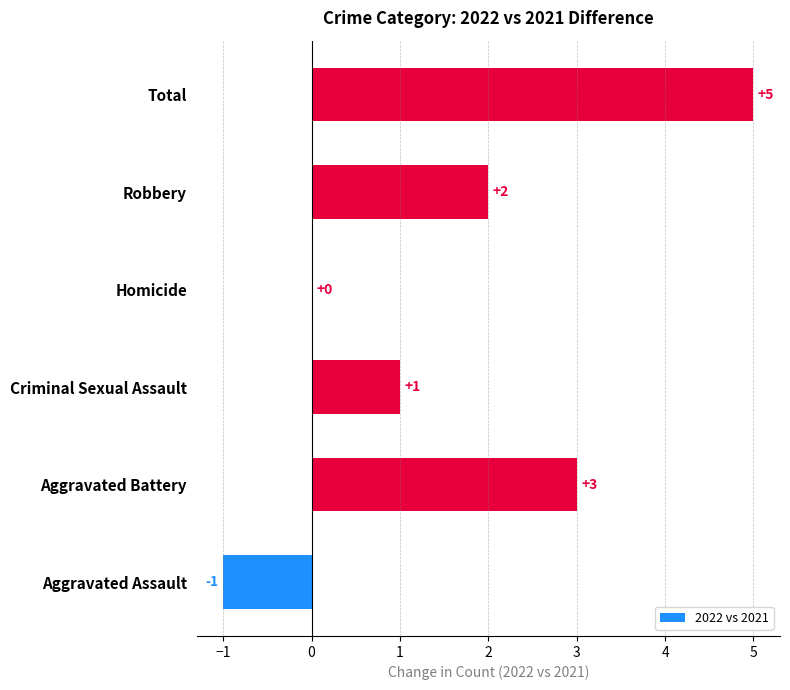

What is the maximum value shown in the chart?

5